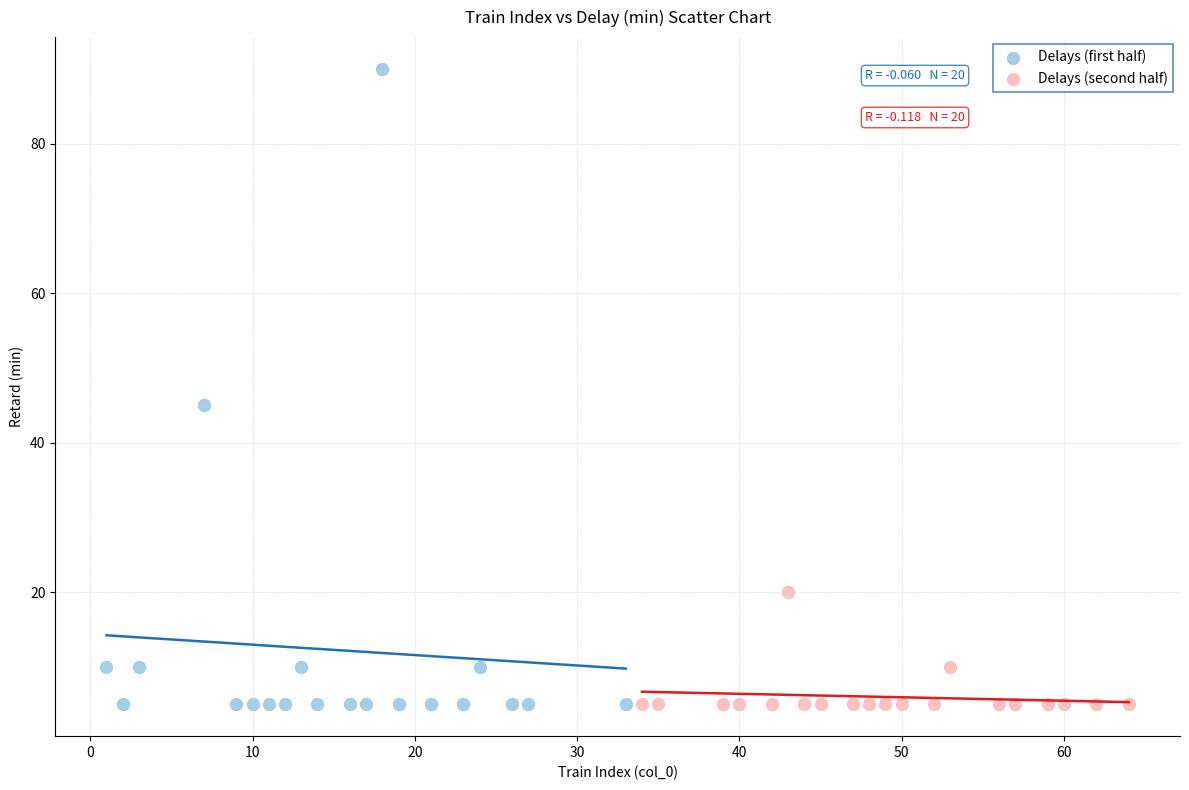

Which series has the largest Y range (max minus min)?

Delays (first half)